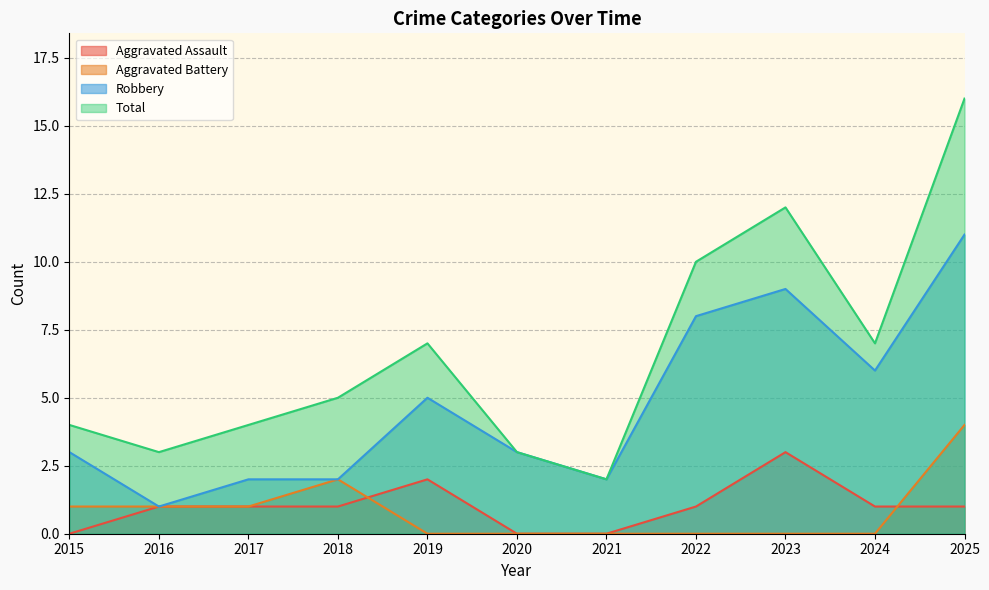

What are all the series names shown in the legend?

Aggravated Assault, Aggravated Battery, Robbery, Total